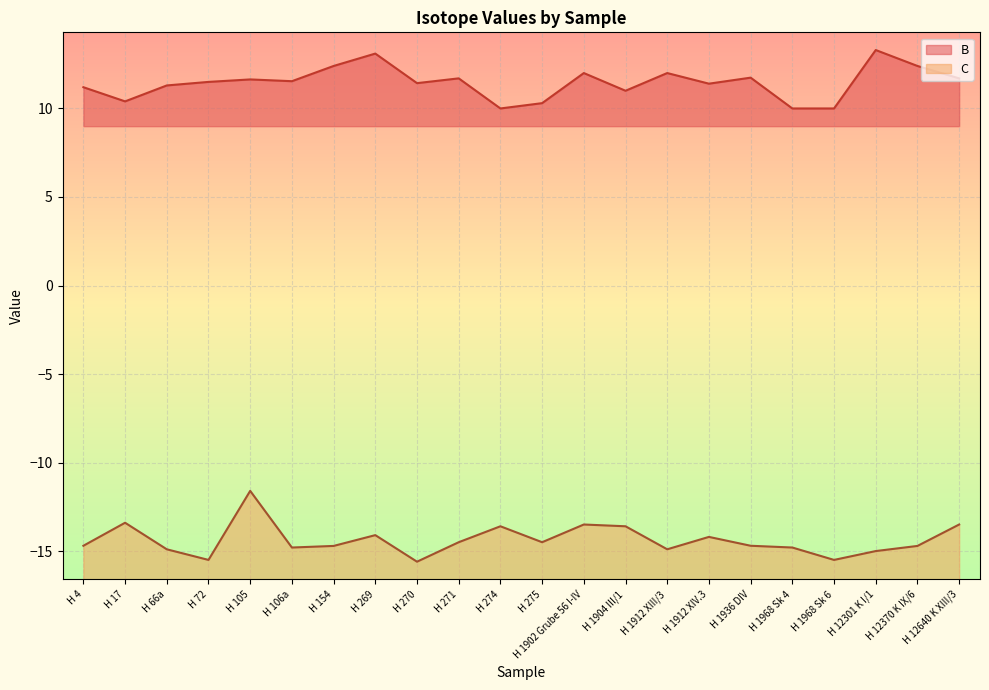

What is the label of the 8th point from the right?

H 1912 XIII/3